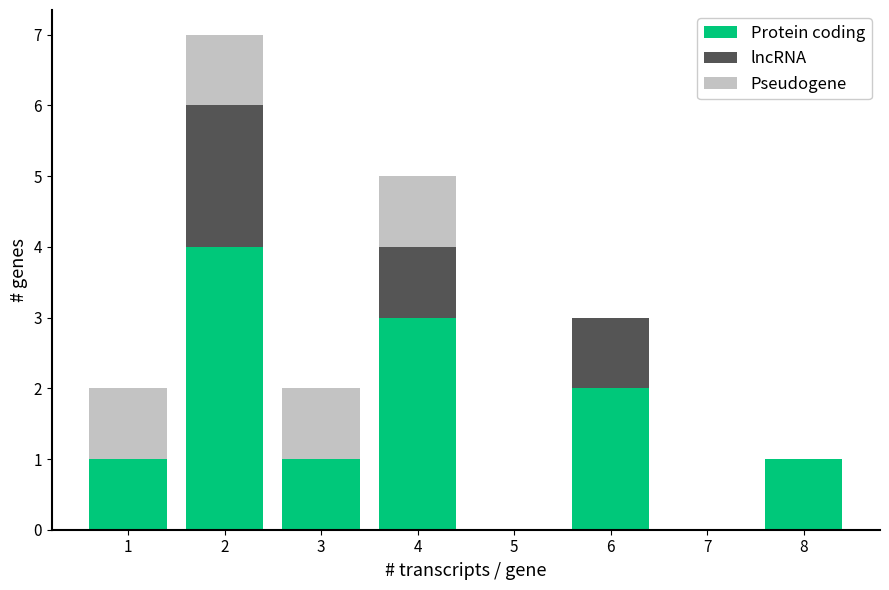

Reading left to right, transcribe the values for Protein coding.

1=1	2=4	3=1	4=3	5=0	6=2	7=0	8=1